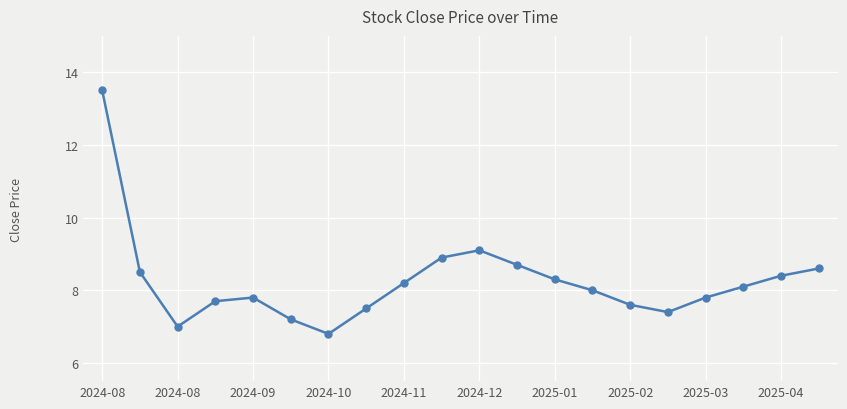

What is the value of the 8th point from the left?

7.5